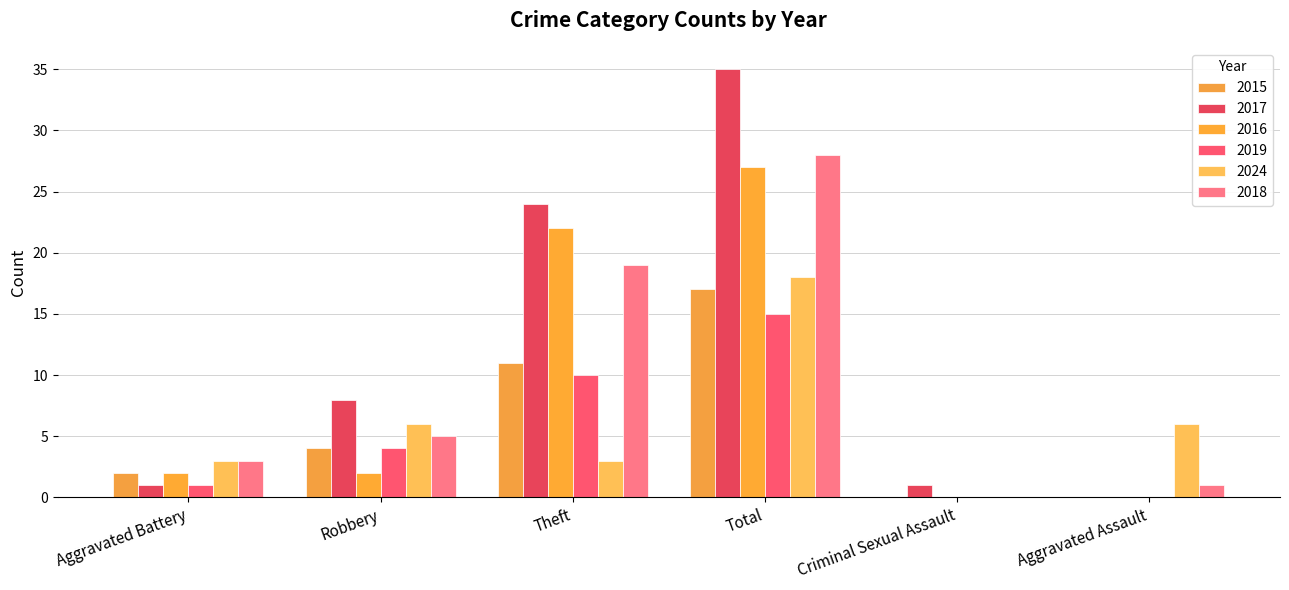

How many data points does each series have?

6